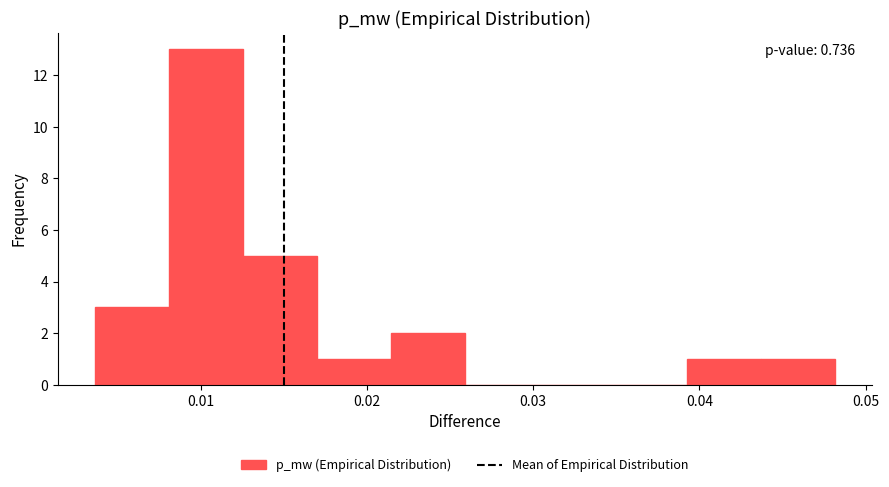

Over which range of the x-axis is the bar tallest?

0.008 to 0.013